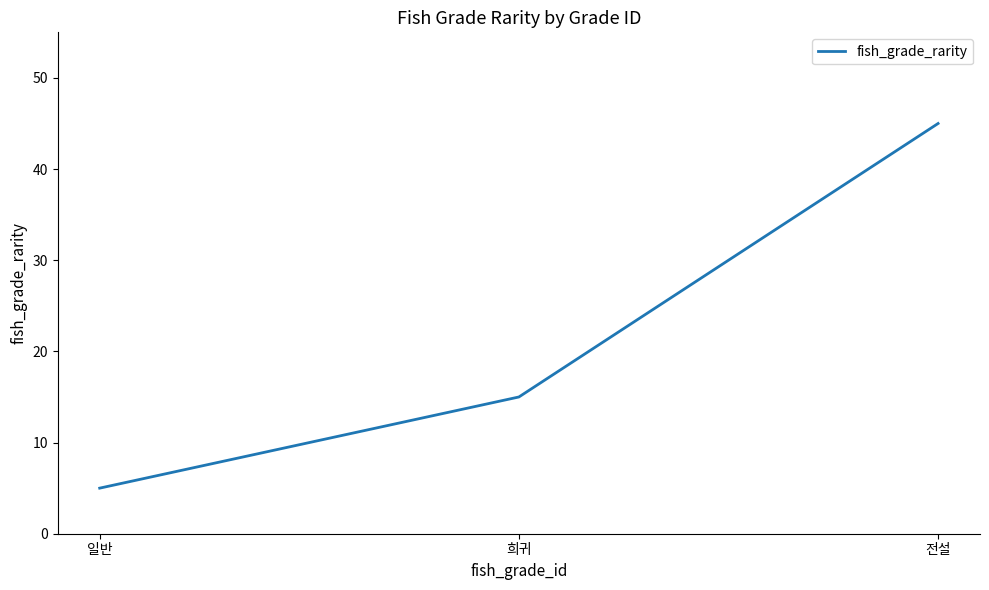

Which has a higher value, 전설 or 희귀?

전설